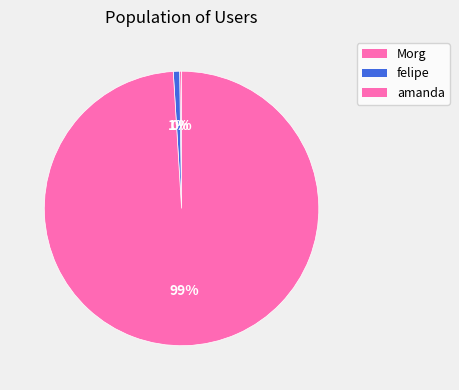

What is the ratio of the value at Morg to the value at felipe?

0.3